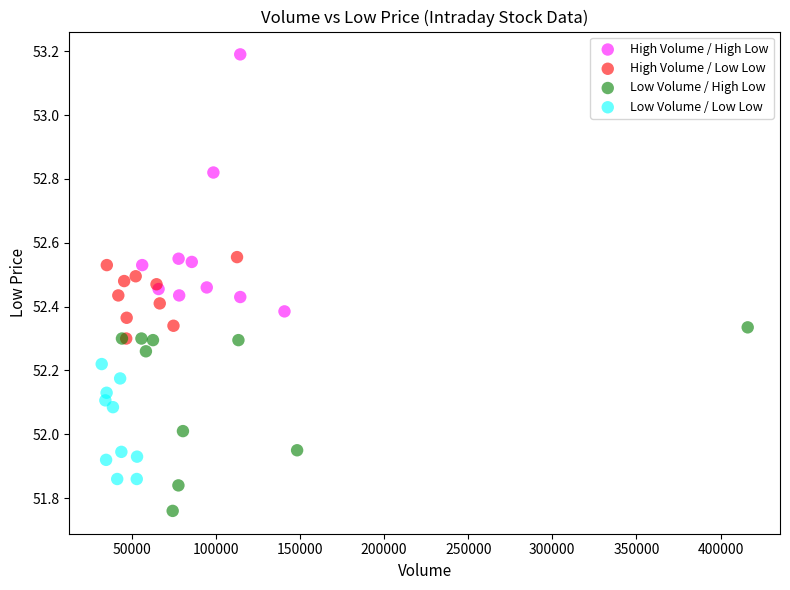

Which series contains the lowest Y value?

Low Volume / High Low